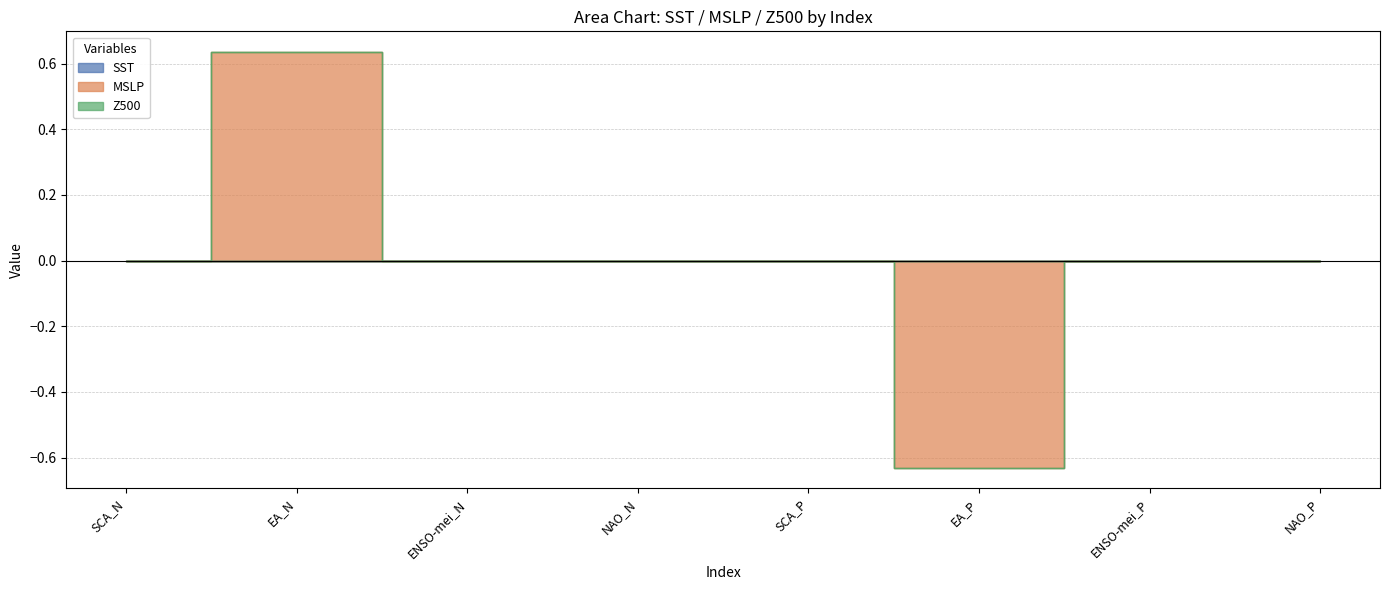

Does the chart have visible grid lines?

Yes